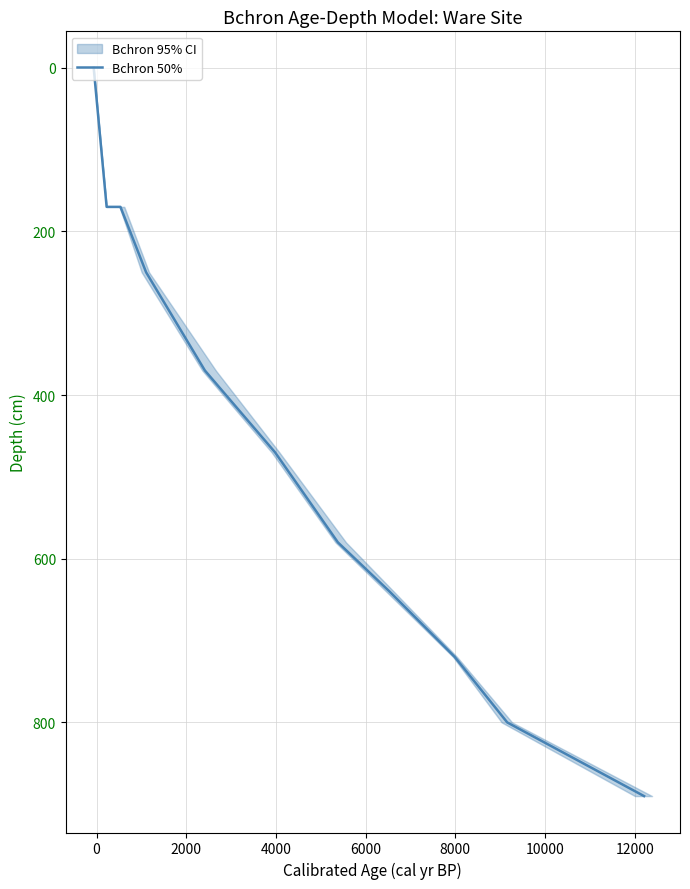

The chart shows a value of 412 at −2000. True or false?

False